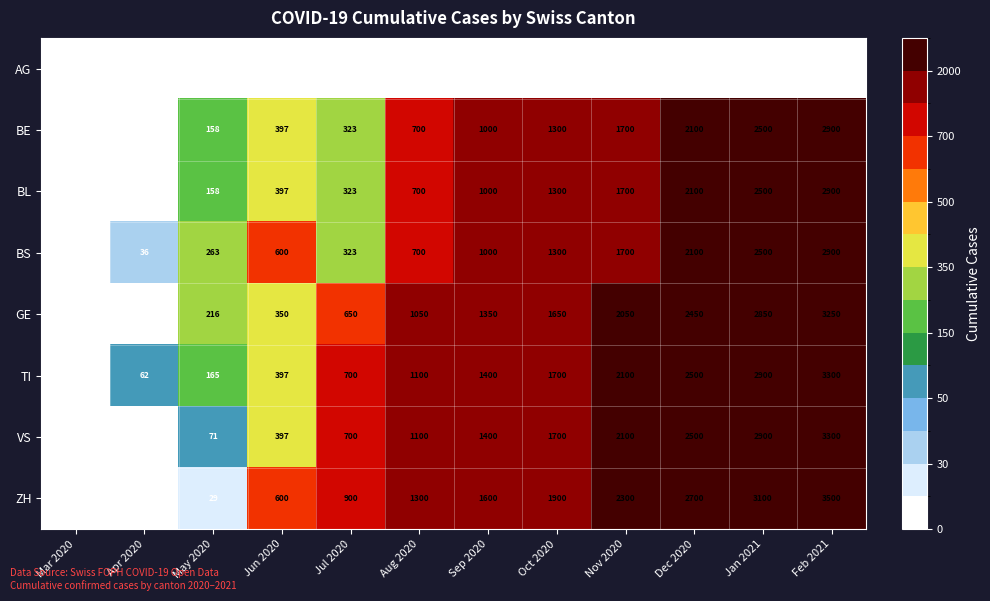

Which category has the highest value in the TI series?

Feb 2021